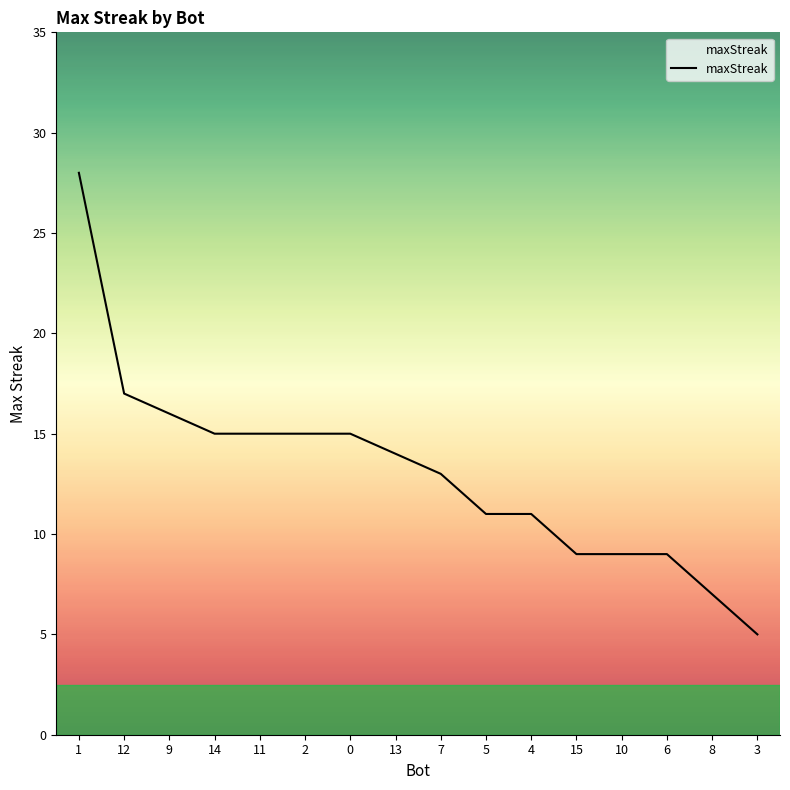

The value at 13 is 14. True or false?

True